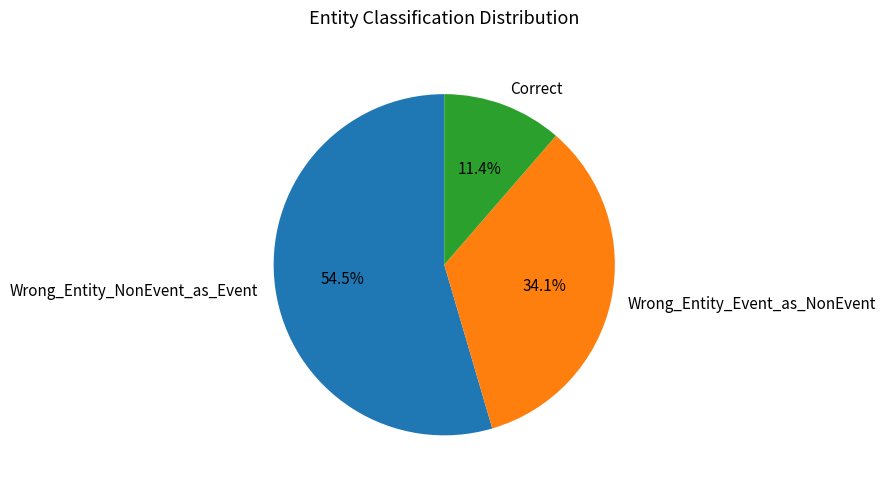

Does any single category account for the majority?

Yes